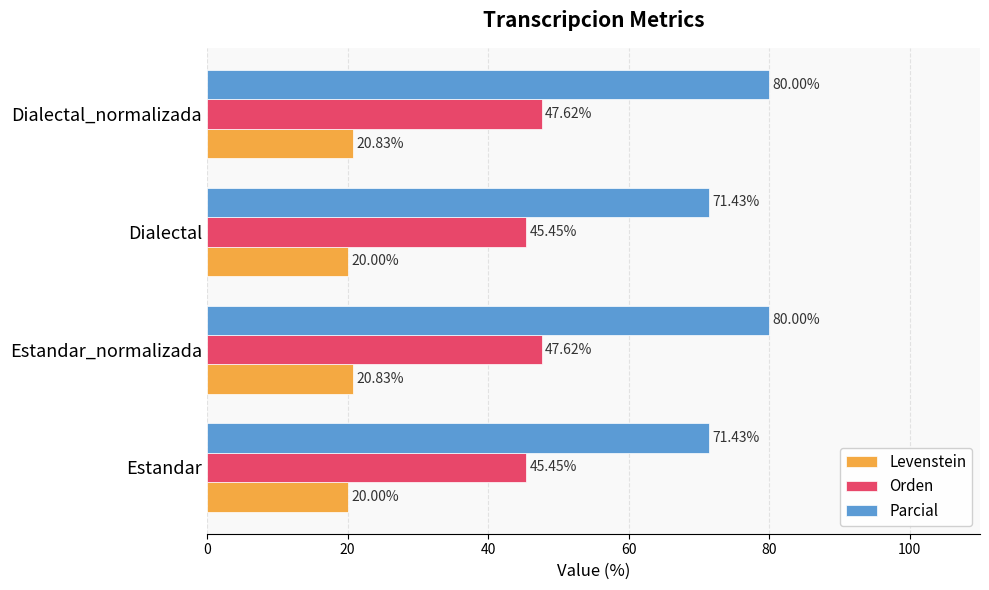

Which series has the largest total across all categories?

Parcial